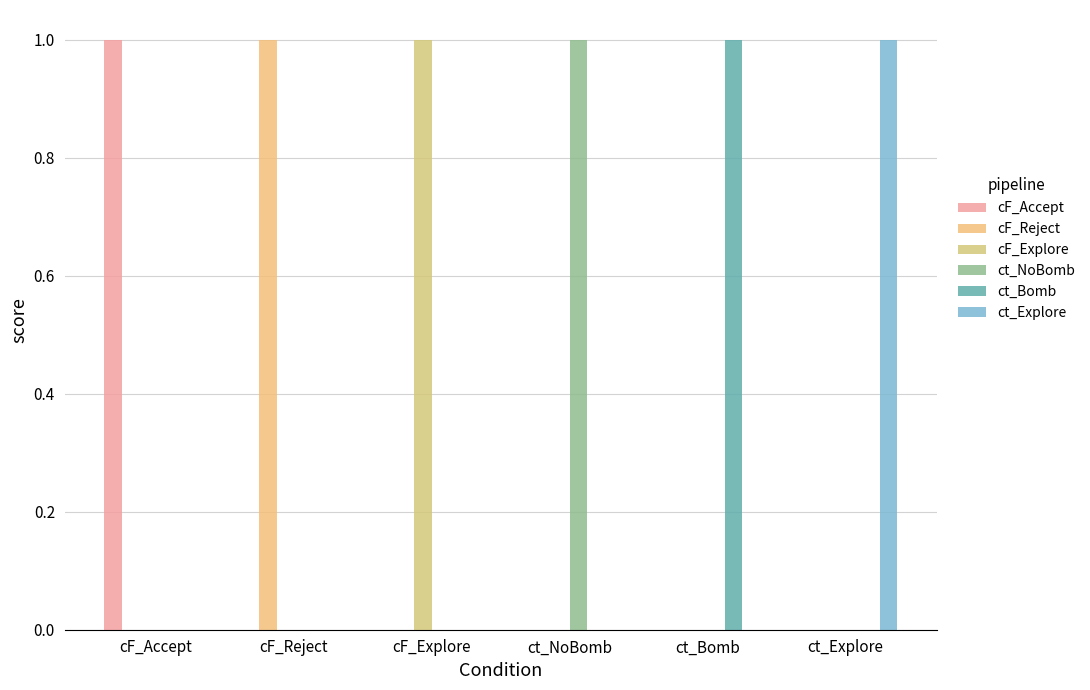

At which category is the sum across all series the highest?

cF_Accept